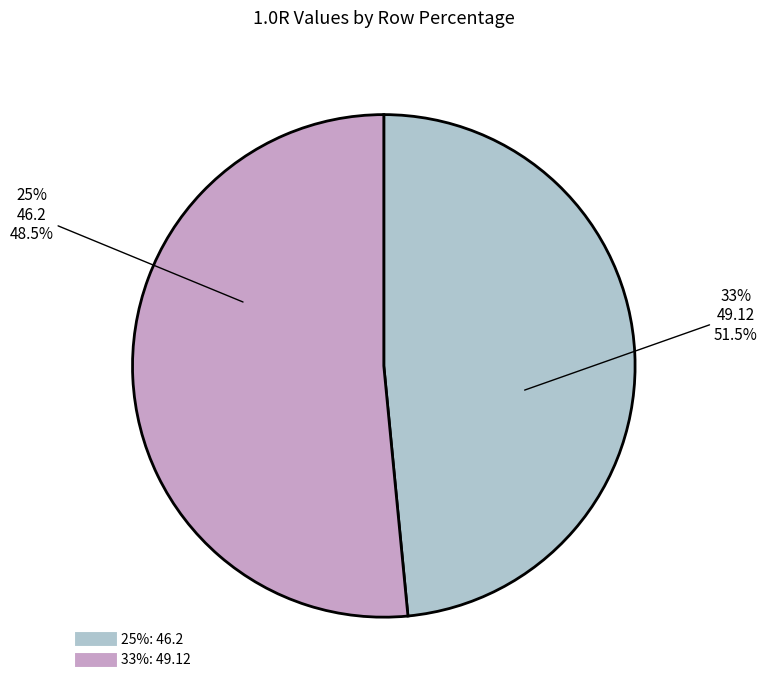

How many slices are in this pie chart?

2